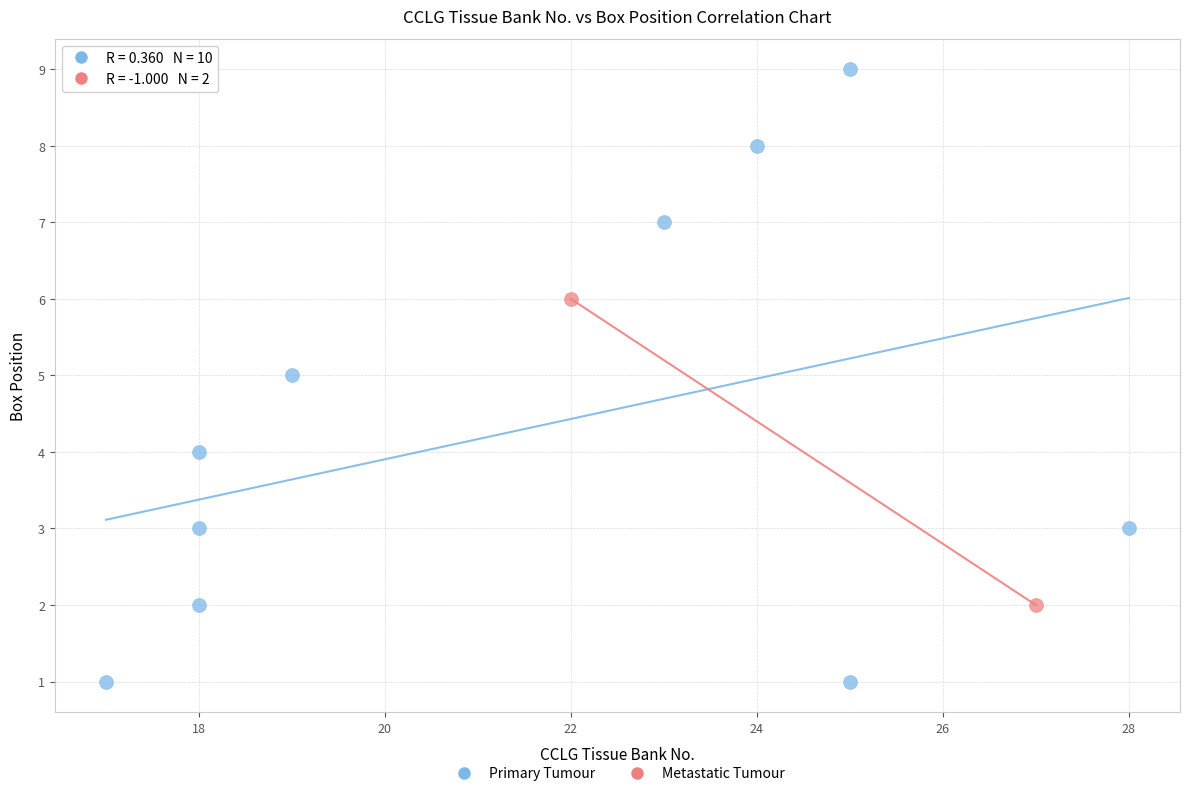

What are all the series names shown in the legend?

Primary Tumour, Metastatic Tumour